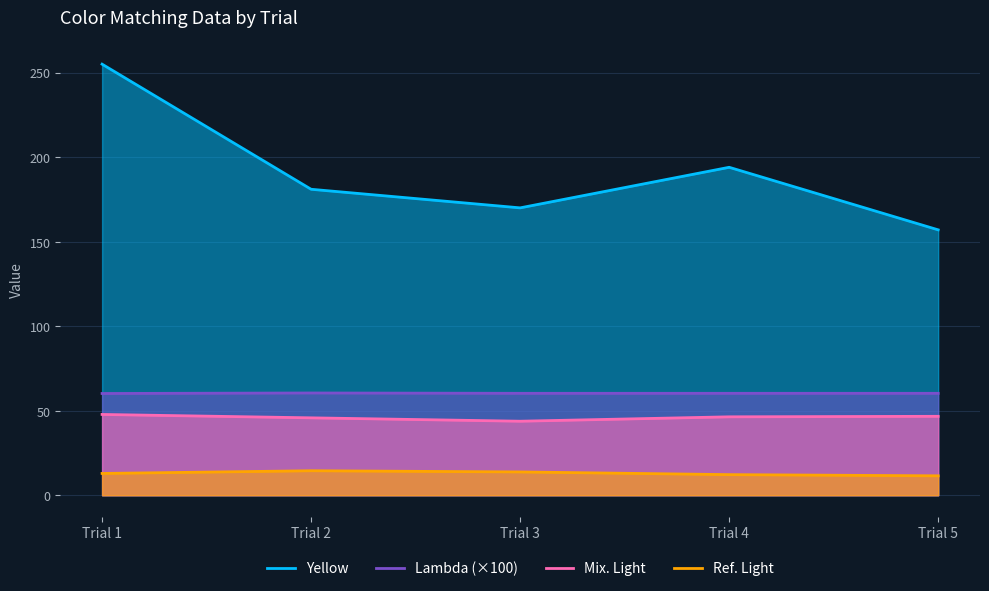

Which series has the widest spread of values?

Yellow